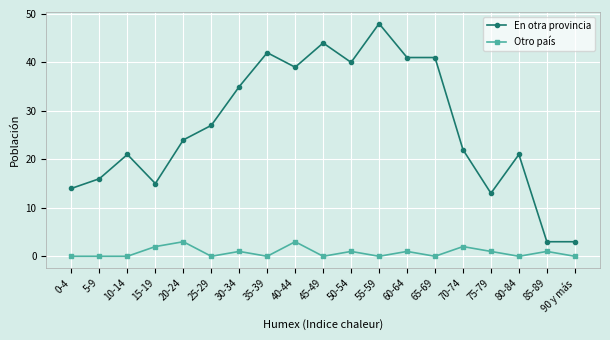

Does the chart have visible grid lines?

Yes